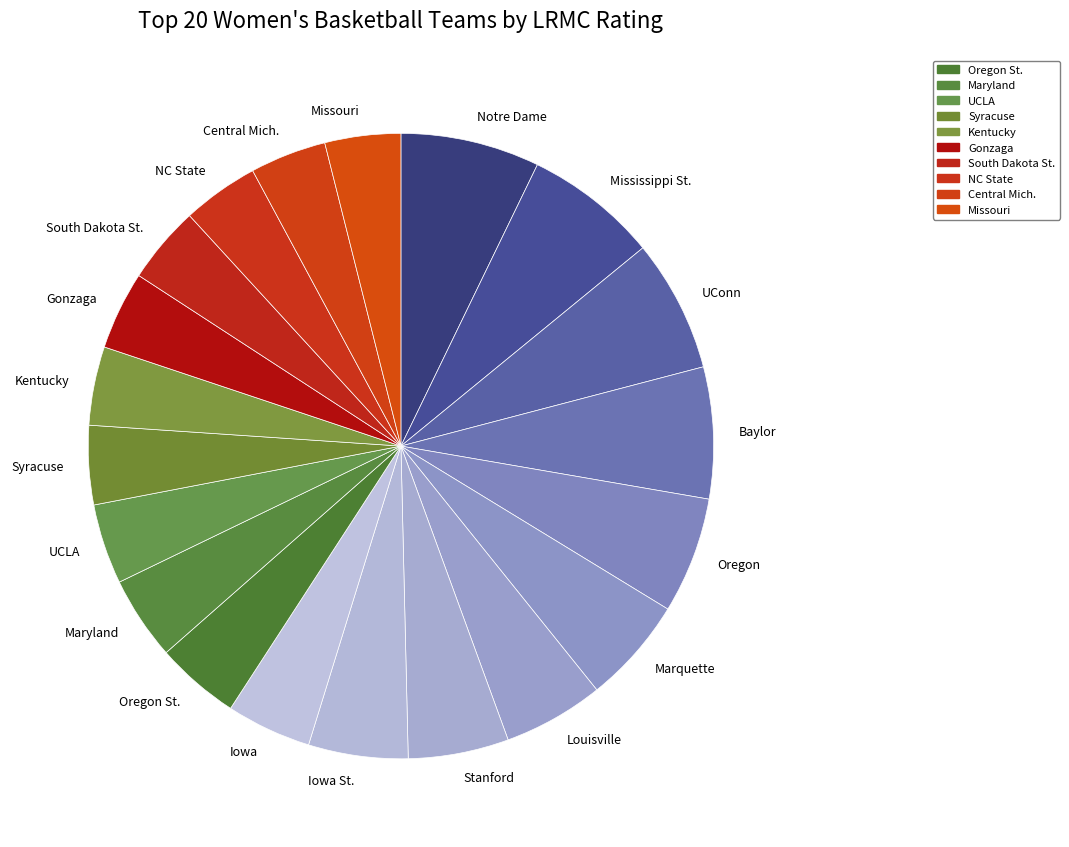

Combined, do Iowa St. and Louisville account for over 50%?

No